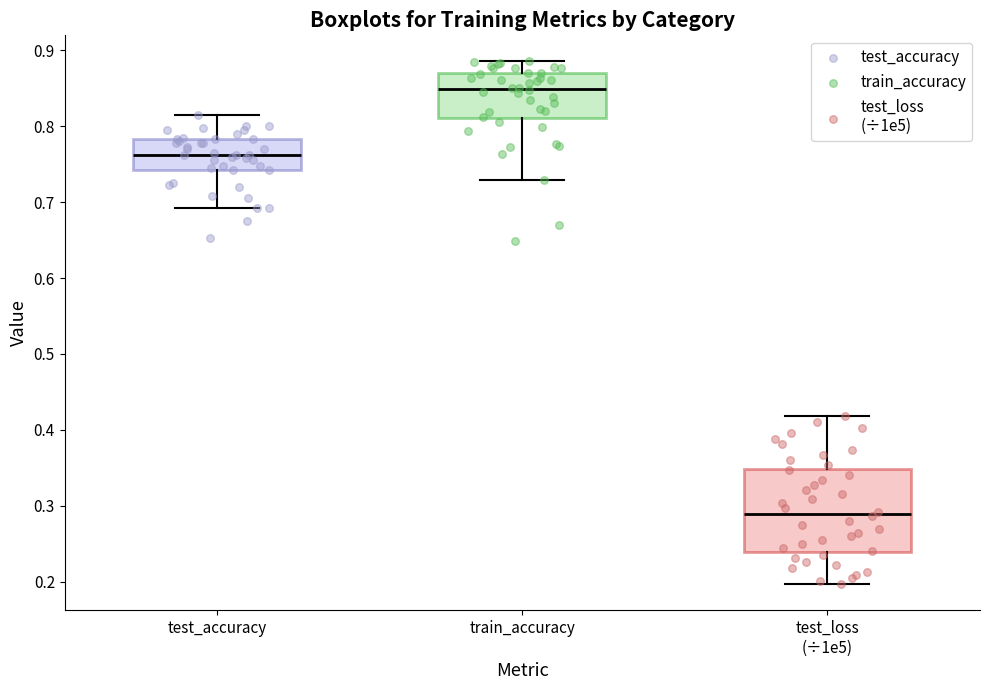

Where is the upper edge of the box for test_accuracy on the y-axis? The values are not printed on the chart, so give them approximately, as read against the axis.

0.78